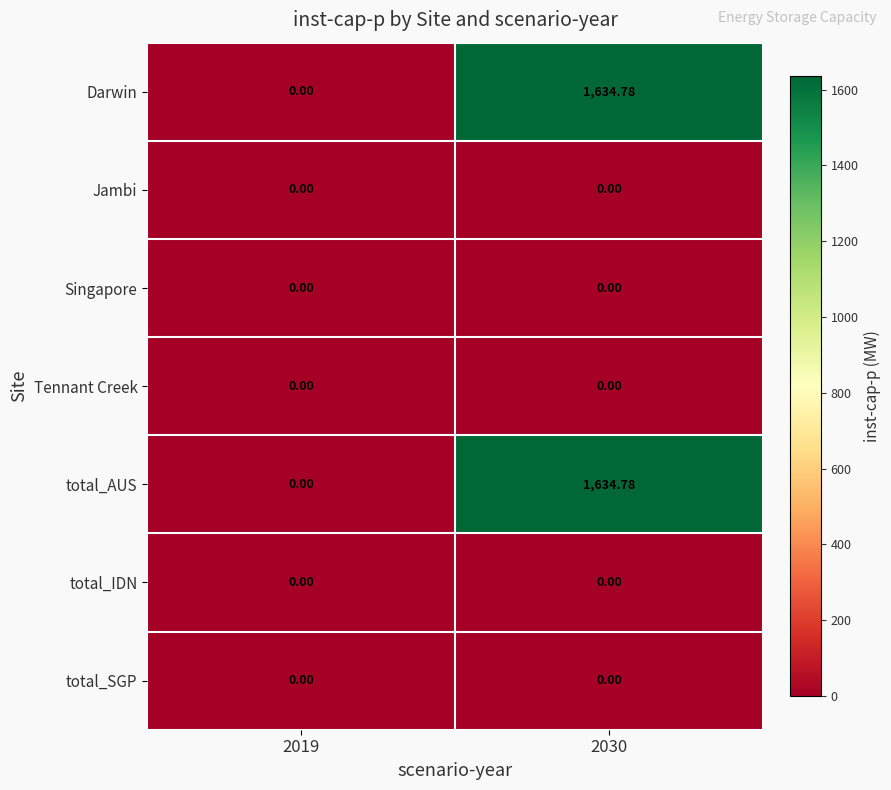

How many values in Darwin are above zero?

1